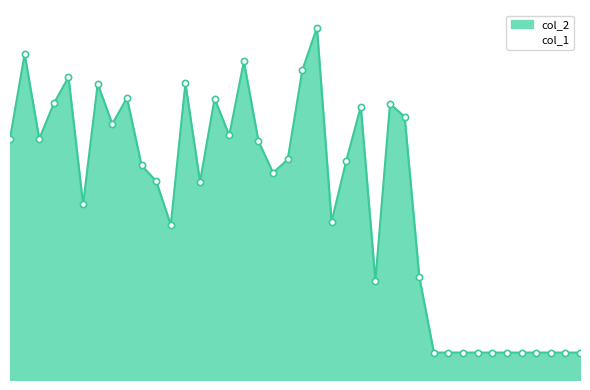

What is the change in value from 14 to 19?

-29791